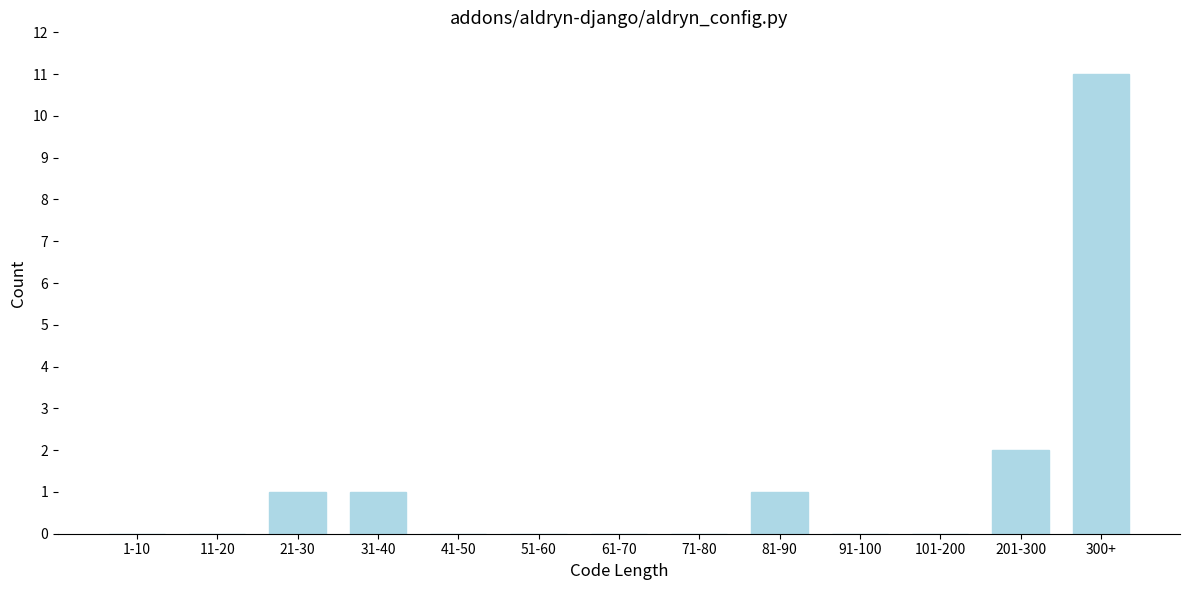

Reading left to right, extract all data points from this chart.

1-10=0	11-20=0	21-30=1	31-40=1	41-50=0	51-60=0	61-70=0	71-80=0	81-90=1	91-100=0	101-200=0	201-300=2	300+=11